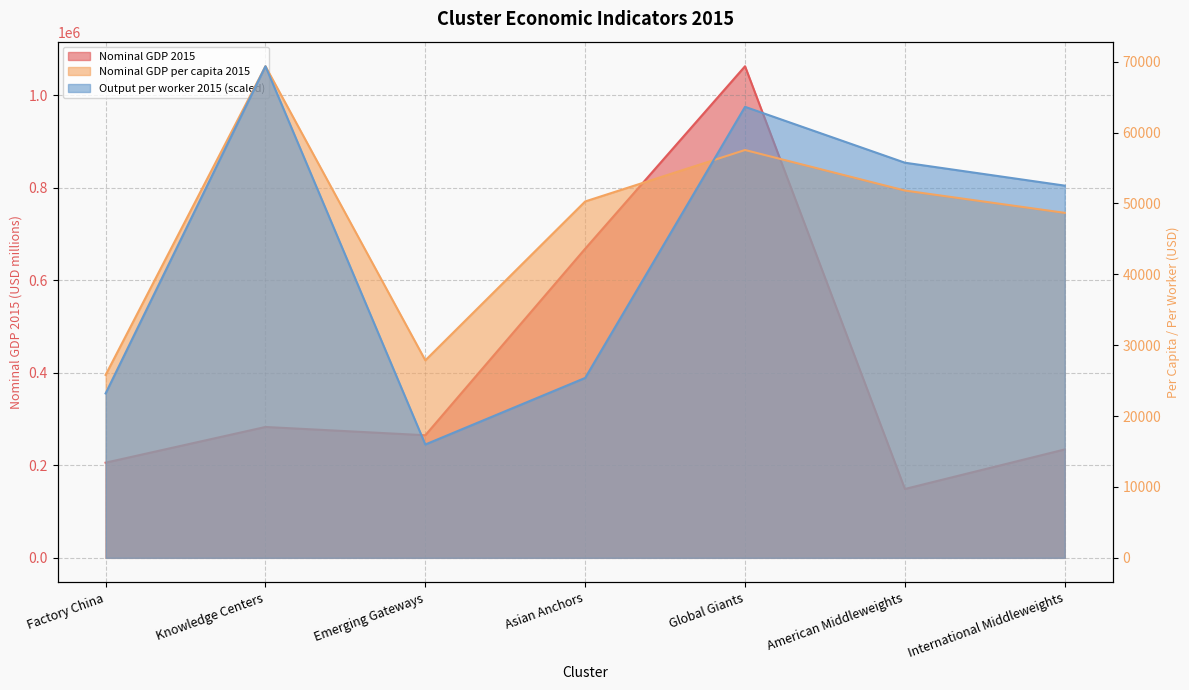

How many data points in Nominal GDP per capita 2015 are less than 50275?

3